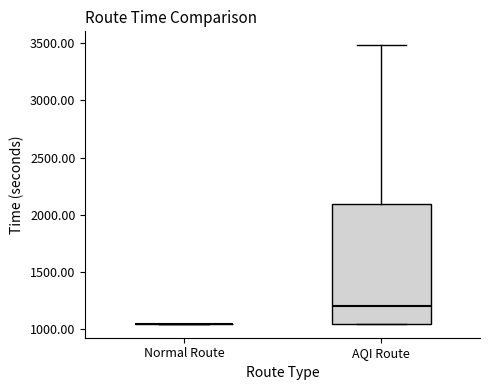

Which box is the tallest, from its lower edge to its upper edge?

AQI Route